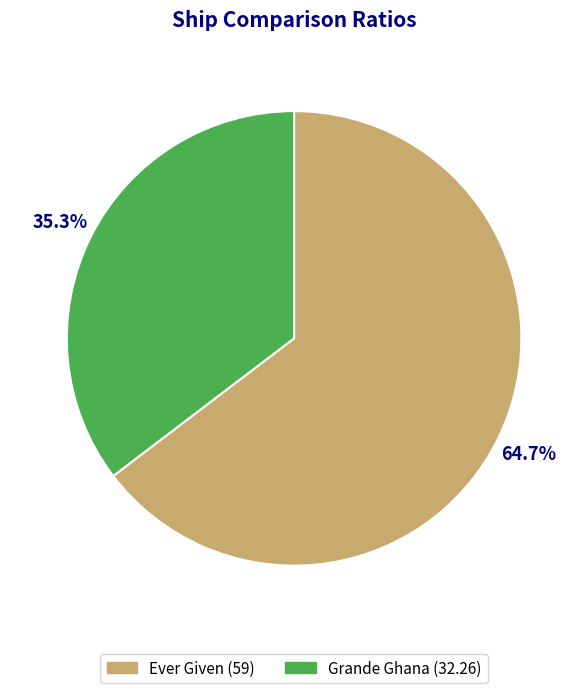

What is the ratio of the value at Grande Ghana to the value at Ever Given?

0.5